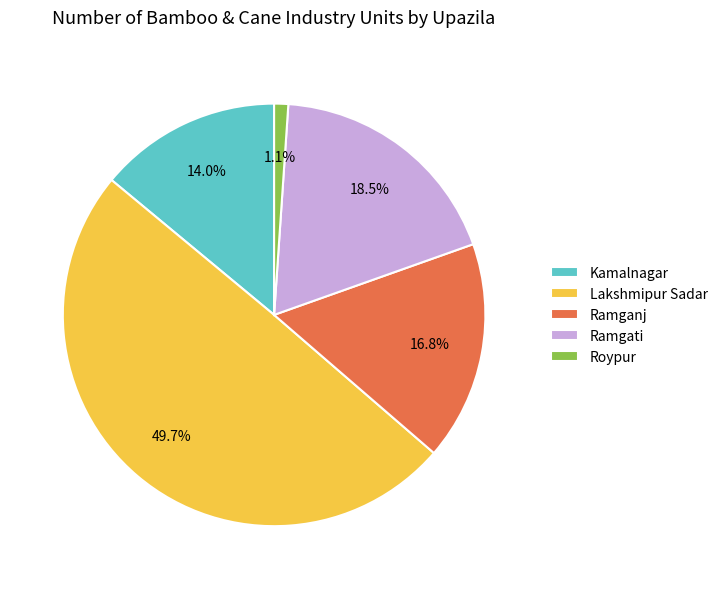

To the nearest percent, what is the difference between the largest and smallest slice percentages?

49%